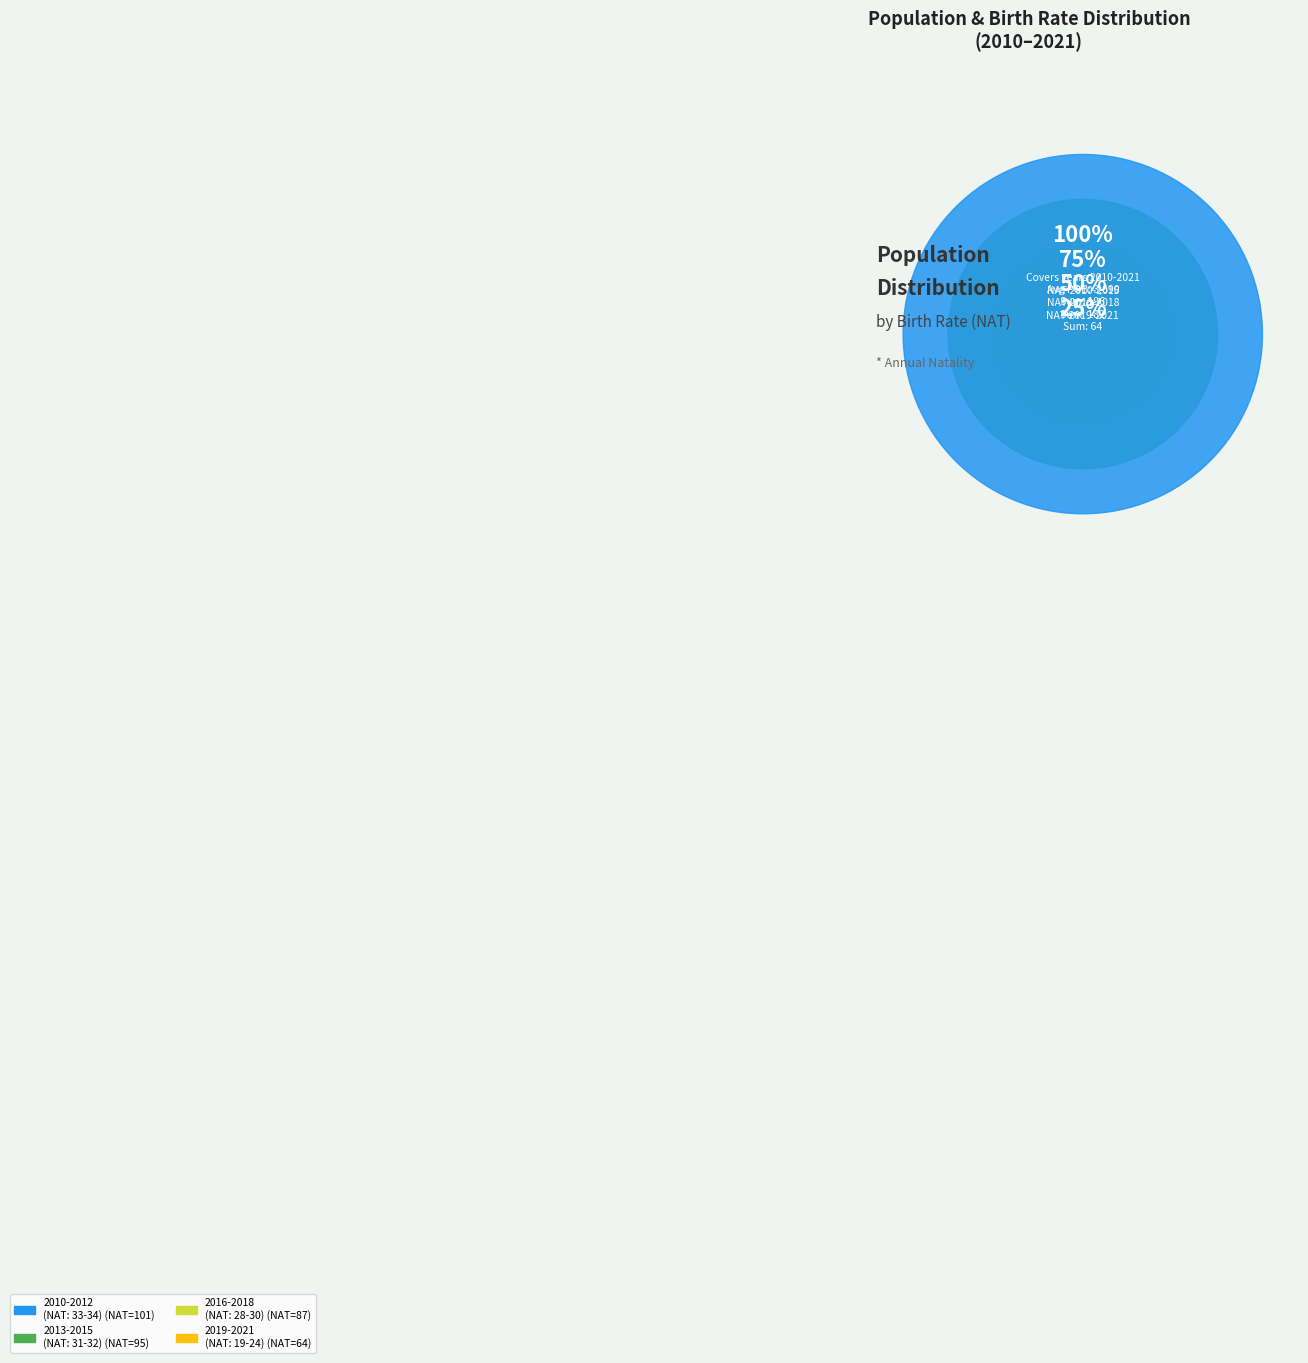

Is there any slice that represents more than half of the pie?

No